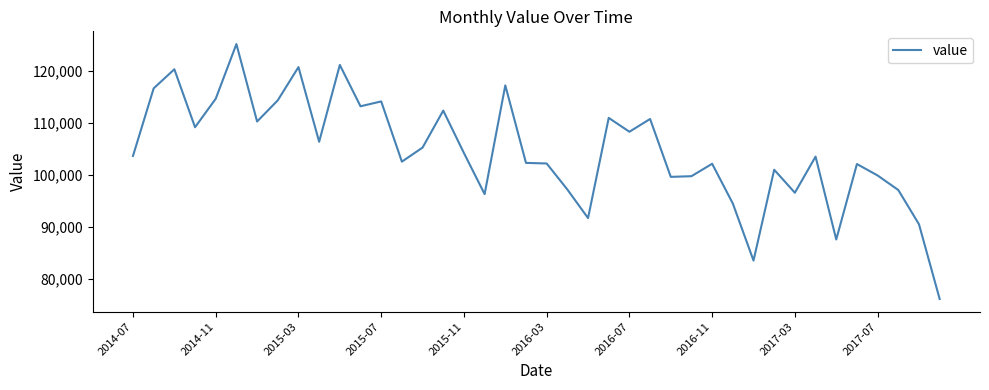

What is the difference between the maximum and minimum values?

49169